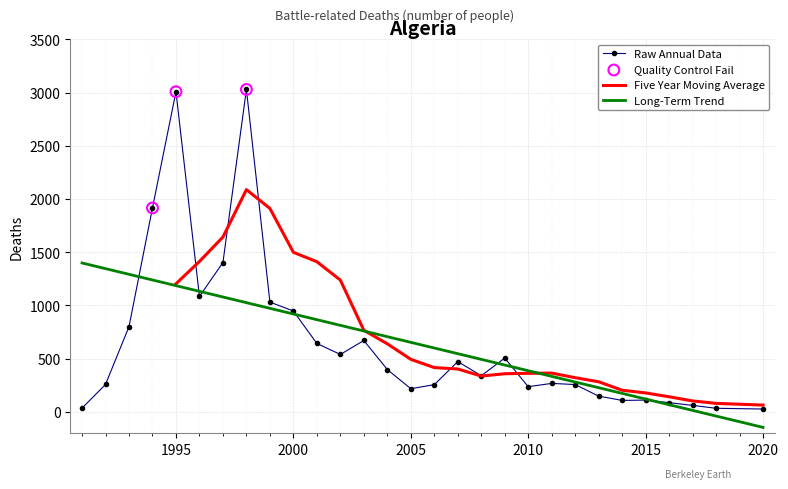

Between 2010 and 2016, which is larger?

2010